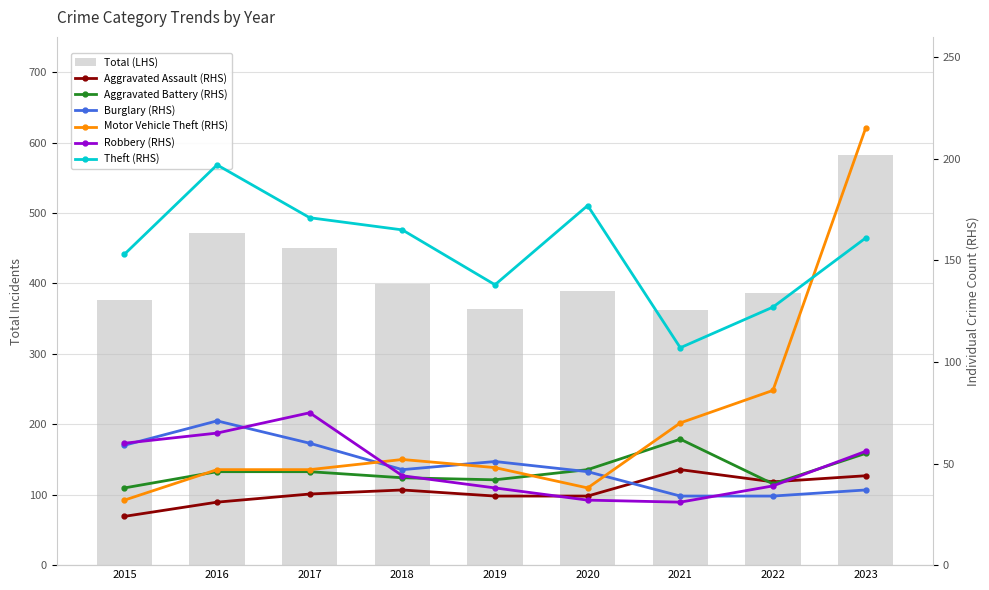

What is the value of the Motor Vehicle Theft bar at the 7th from the left?

70